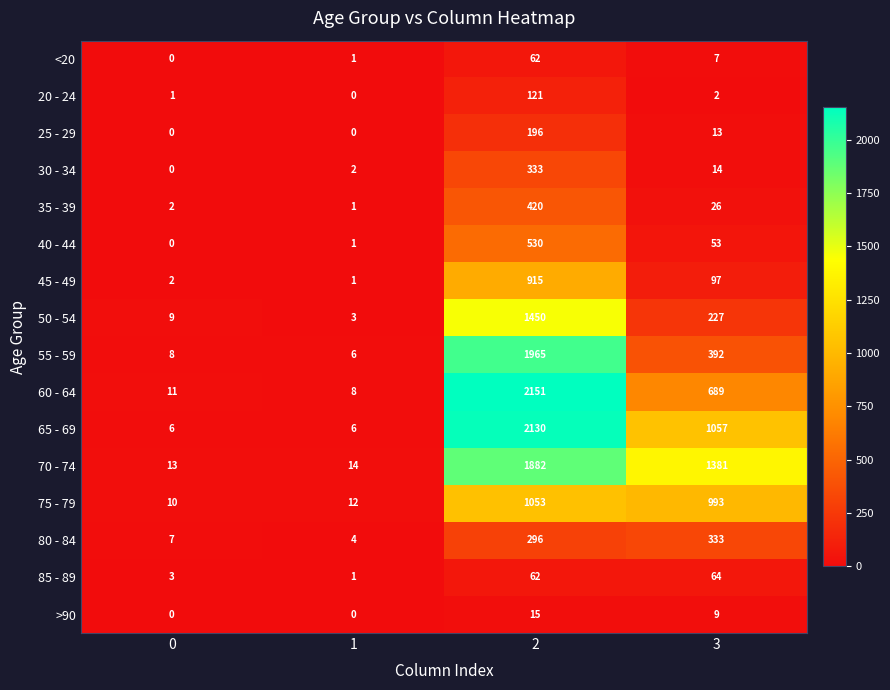

What is the difference between the second highest and second lowest values in the 80 - 84 series?

289